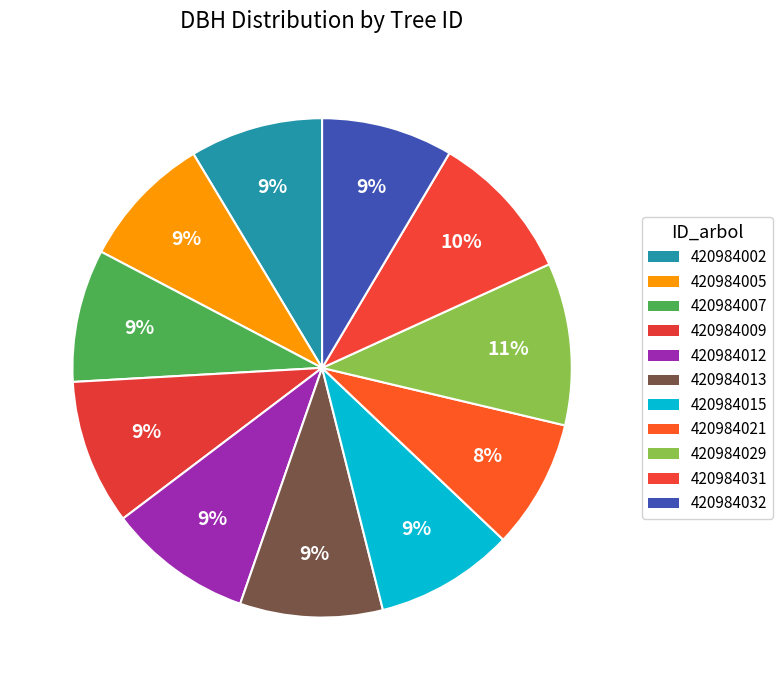

Count the number of slices in the pie.

11